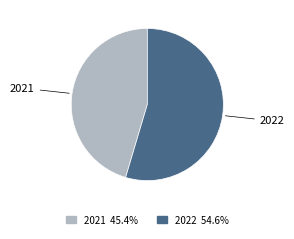

Is the sum of 2022 and 2021 greater than half?

Yes